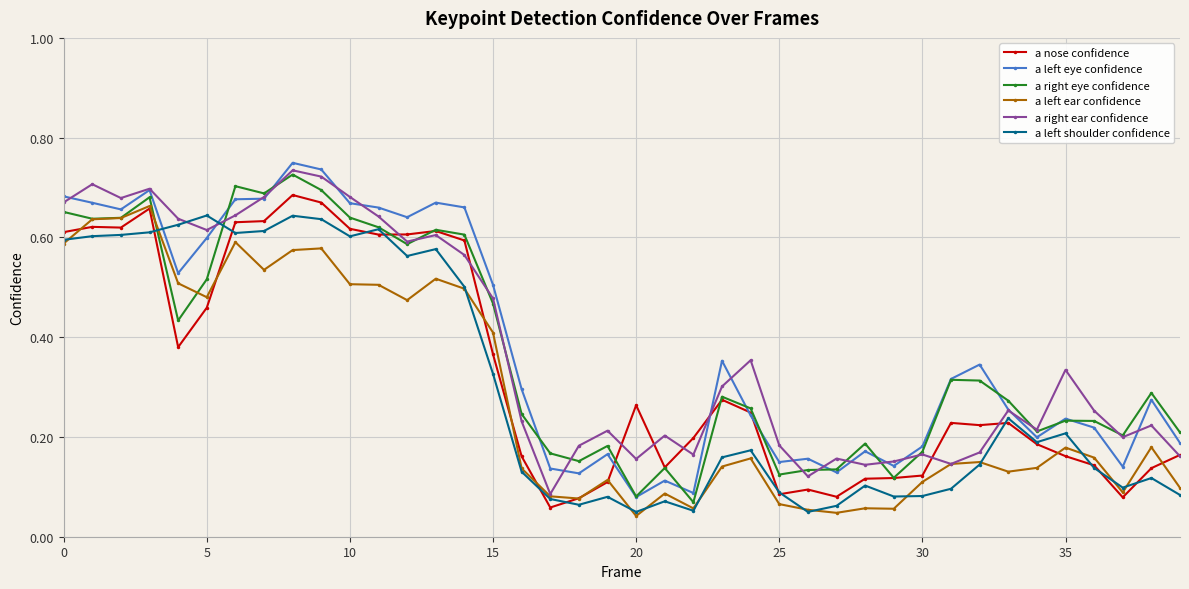

Which series ends up on top after the final intersection of a right ear confidence and a right eye confidence?

a right eye confidence